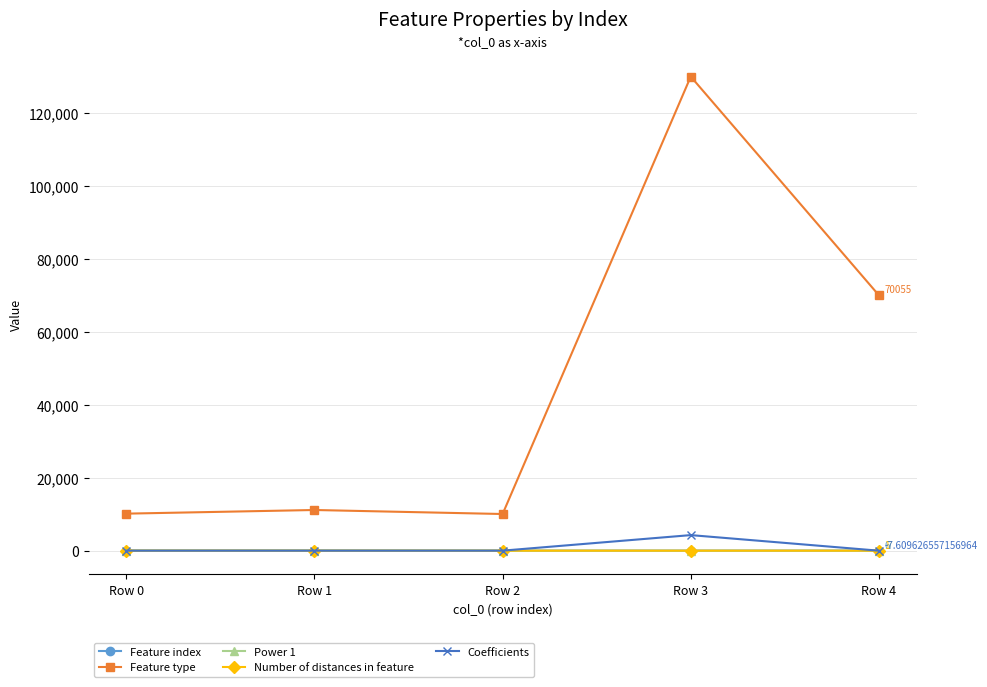

Which series has the largest range (max minus min)?

Feature type